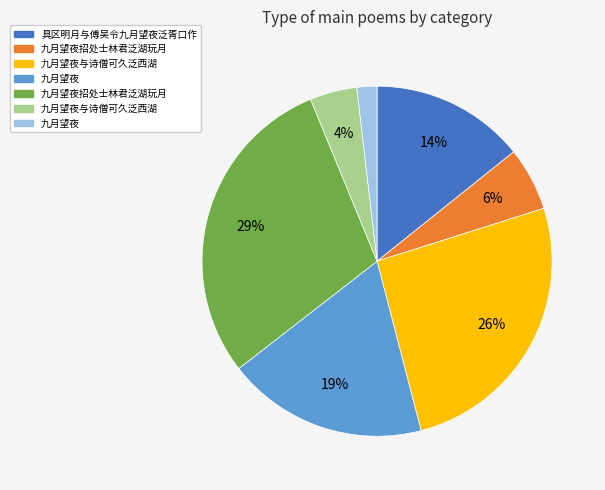

Does any single category account for the majority?

No